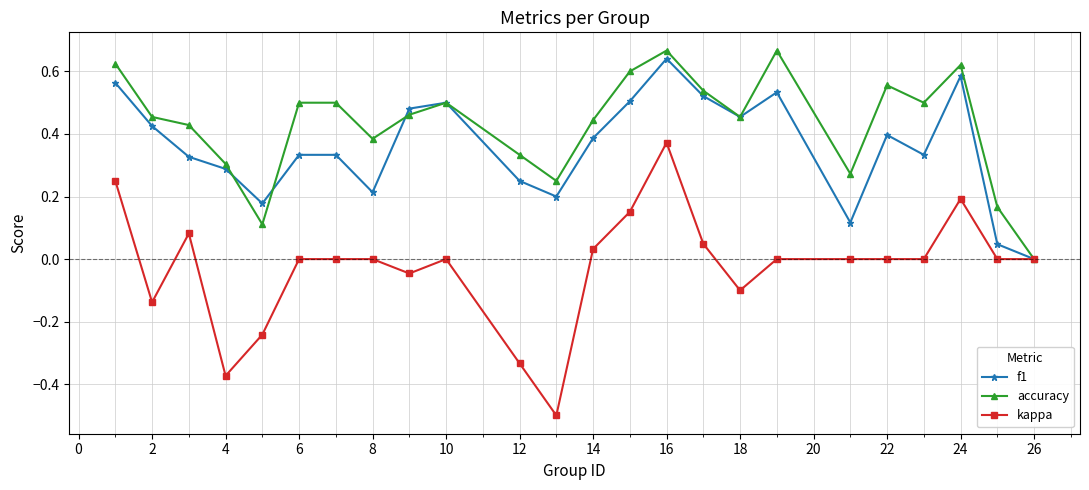

Which series has the largest total across all categories?

accuracy